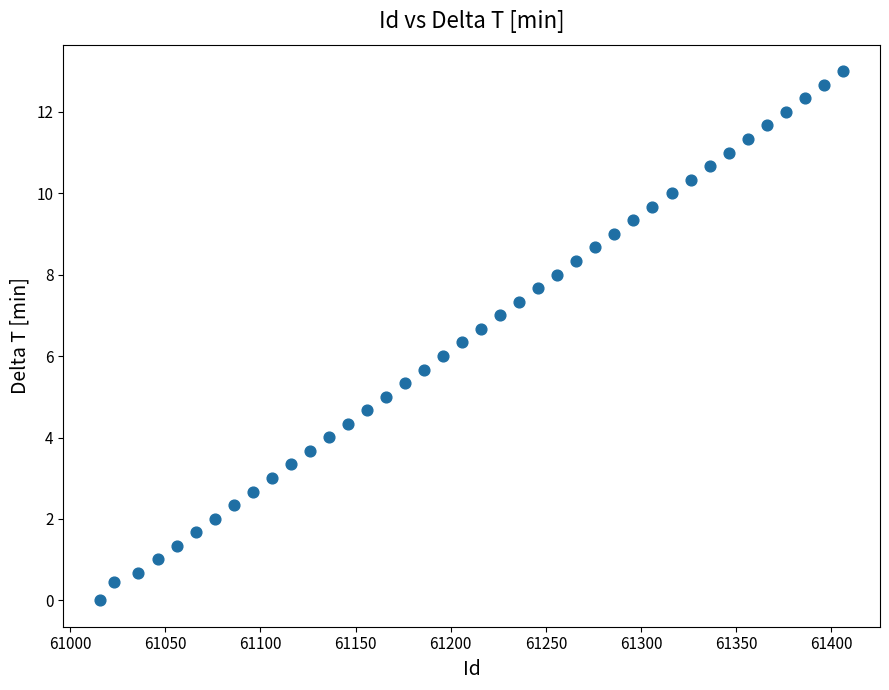

What is the range of X values (max minus min)?

390.0